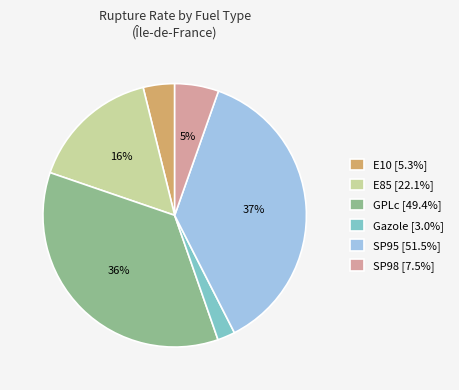

Which category has the biggest portion of the pie?

SP95